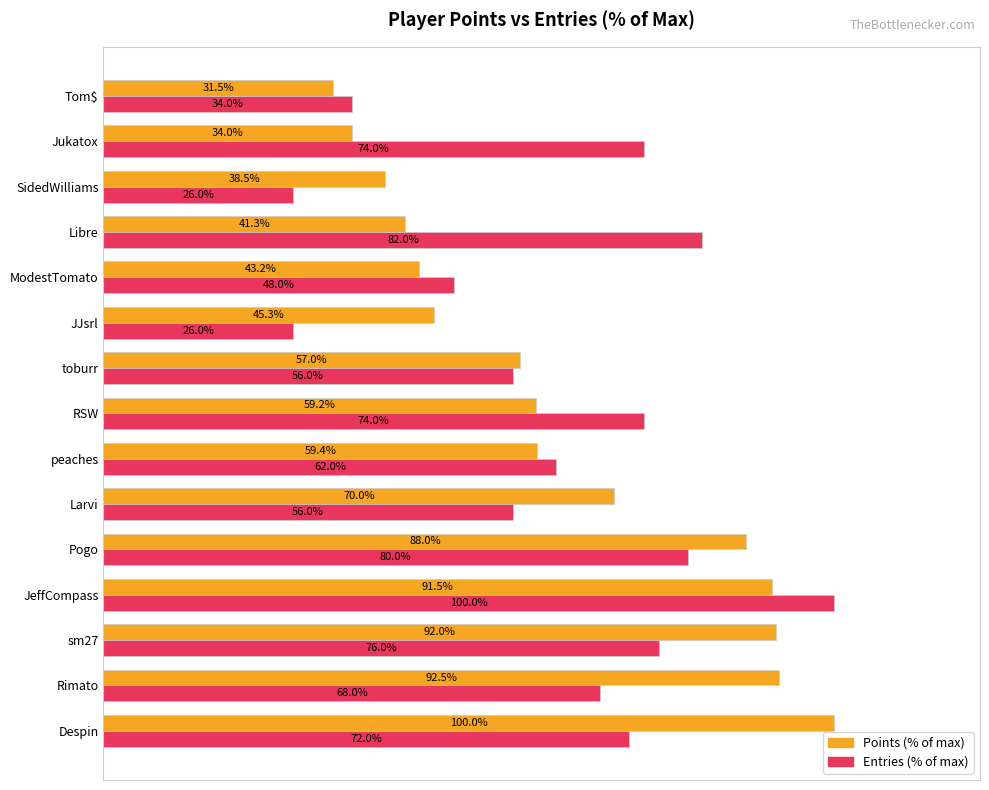

At which category is the sum across all series the highest?

JeffCompass